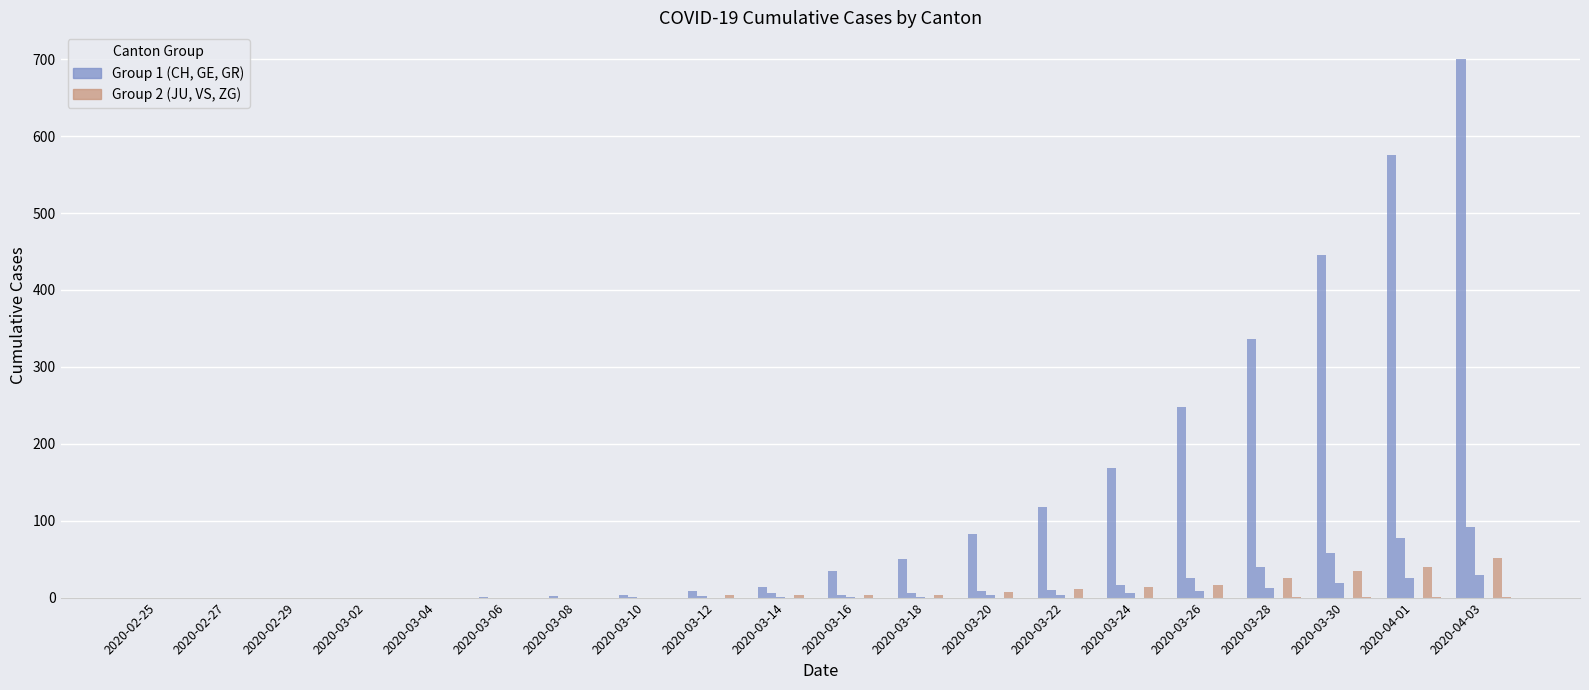

What position from the left is 2020-03-02?

4